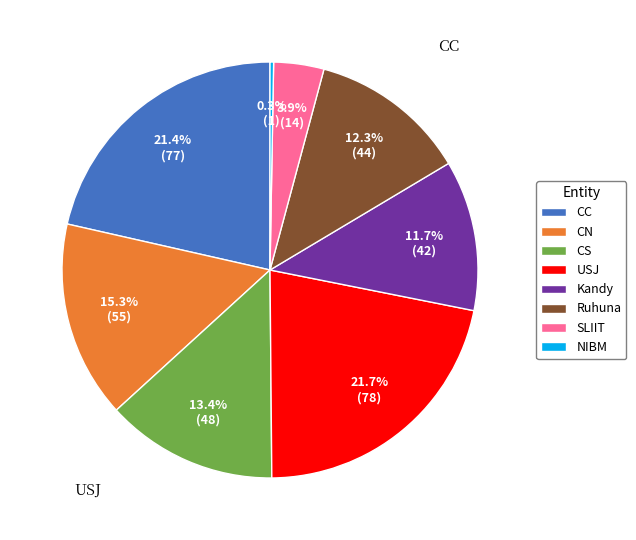

How much of the chart is everything except CN?

84.7%